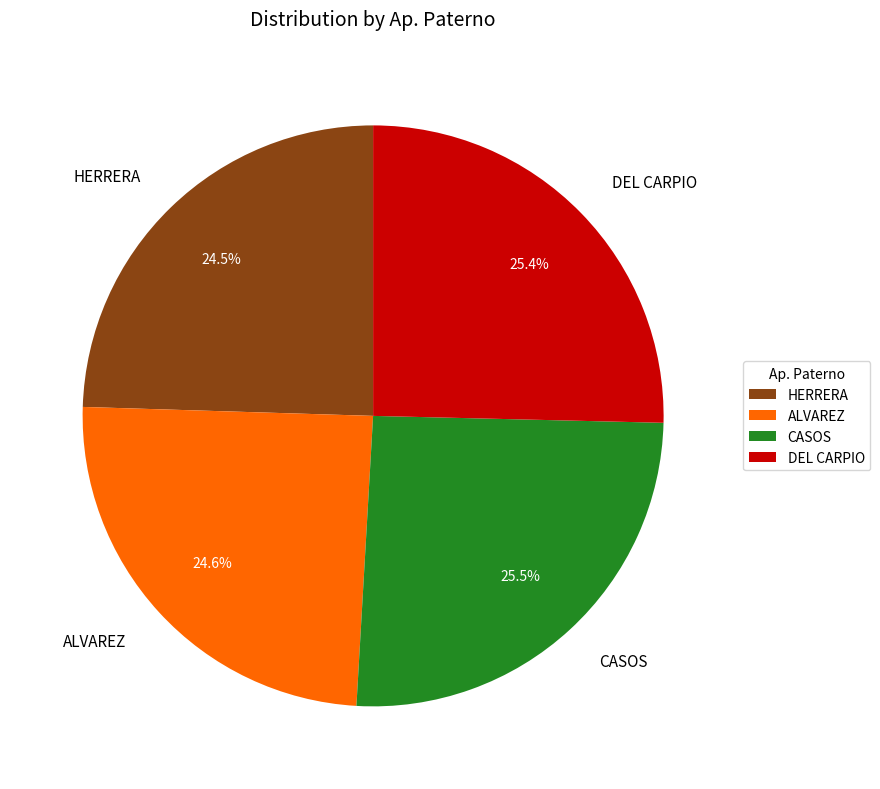

Is there a majority slice in this chart?

No